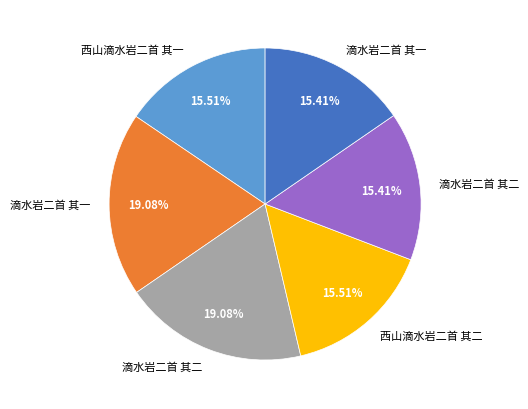

Does any single category account for the majority?

No